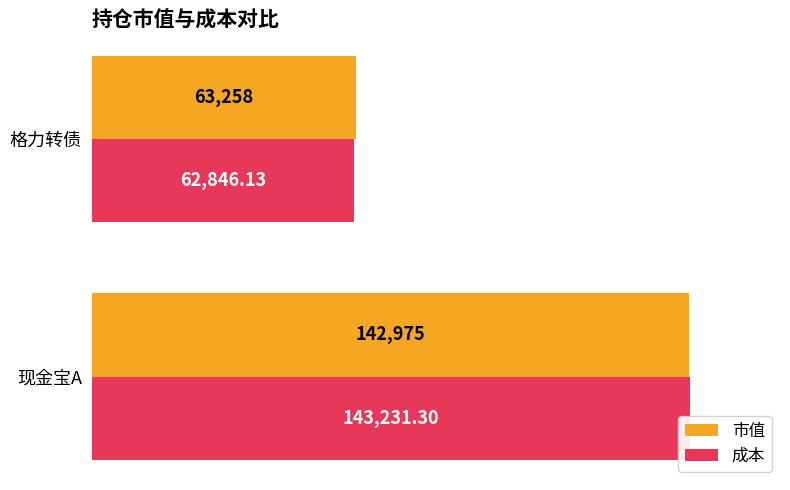

Read the 成本 value at 现金宝A.

143231.3